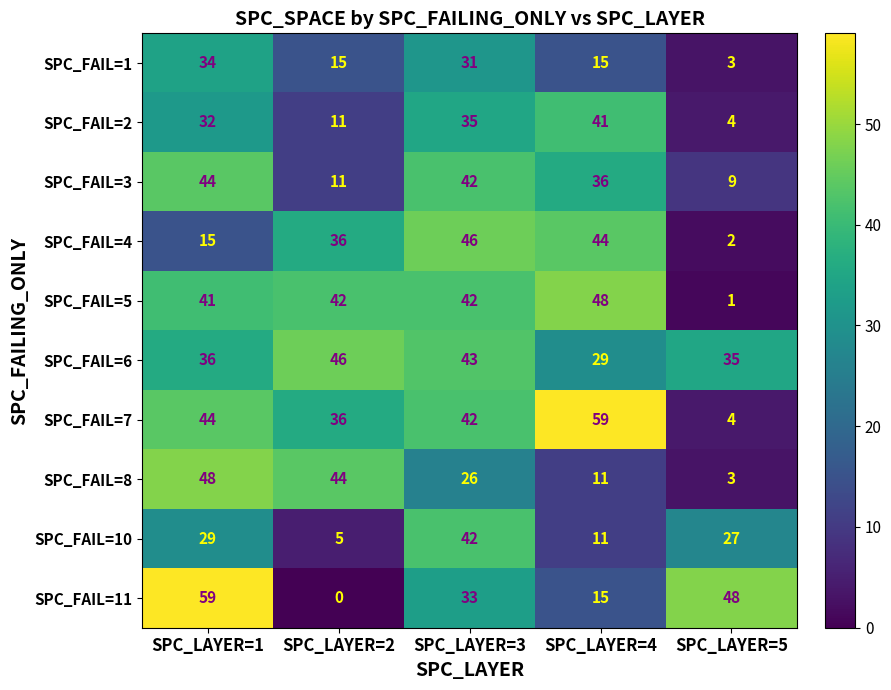

What is the total value across all series at SPC_LAYER=5?

136